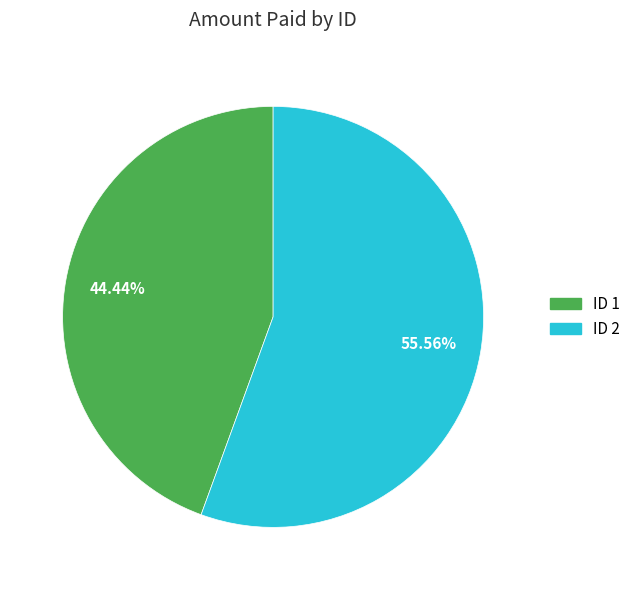

Does any single category account for the majority?

Yes